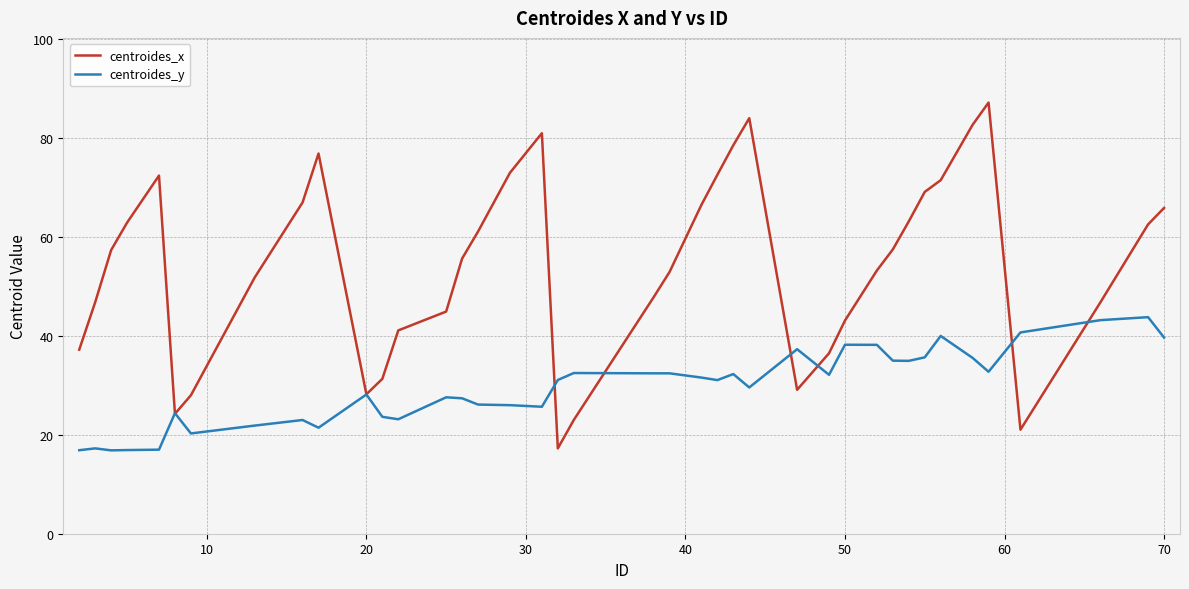

Which series has the largest range (max minus min)?

centroides_x